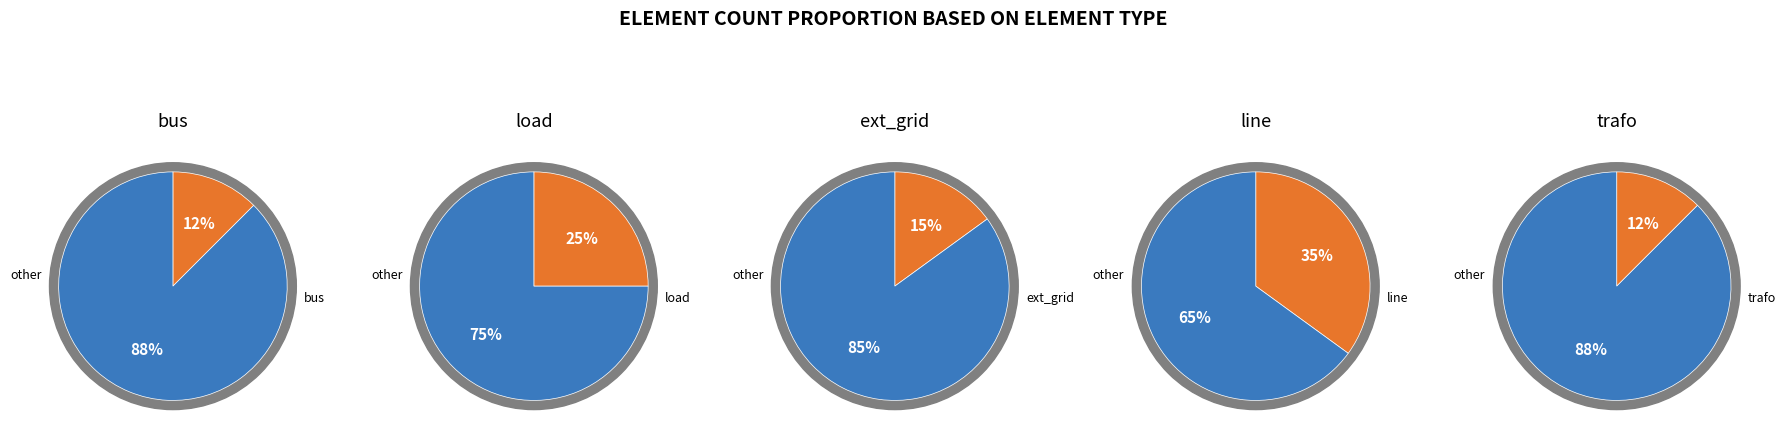

What is the largest slice in the pie chart?

line